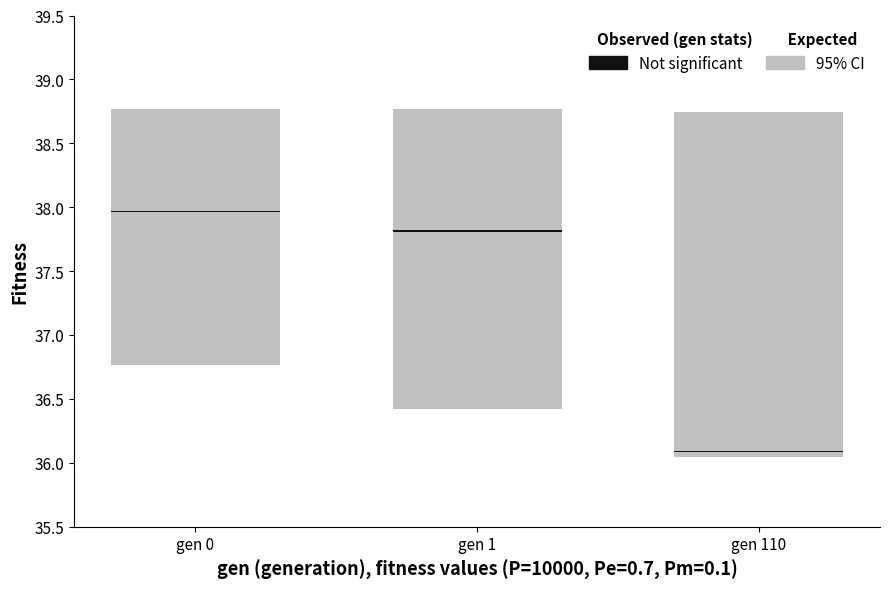

What is the lowest value of the avg series?

36.1